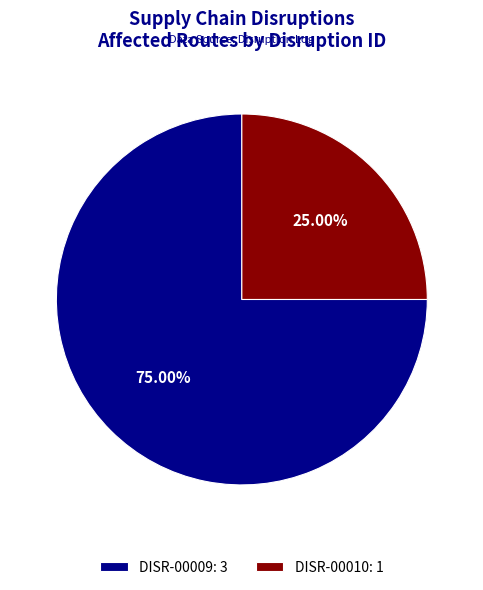

True or false: DISR-00010 accounts for 25% of the total.

True